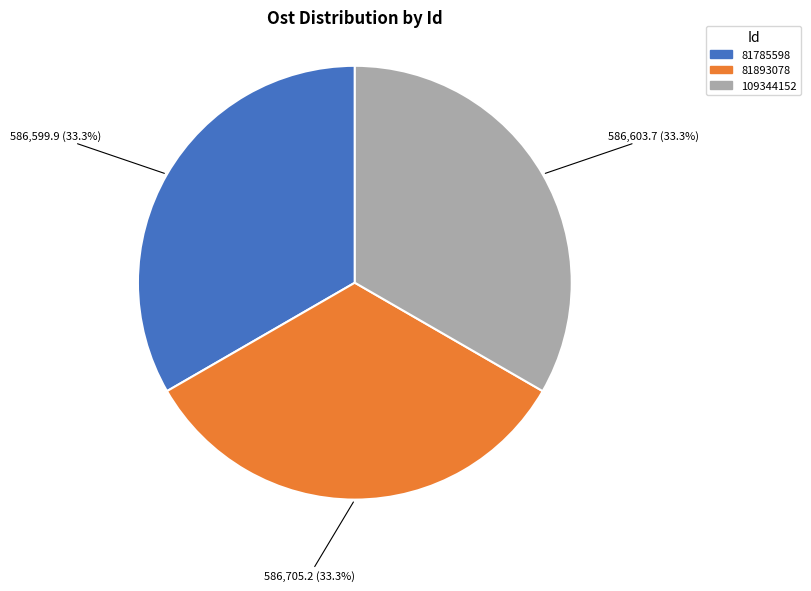

The 109344152 slice represents 33% of the pie. True or false?

True